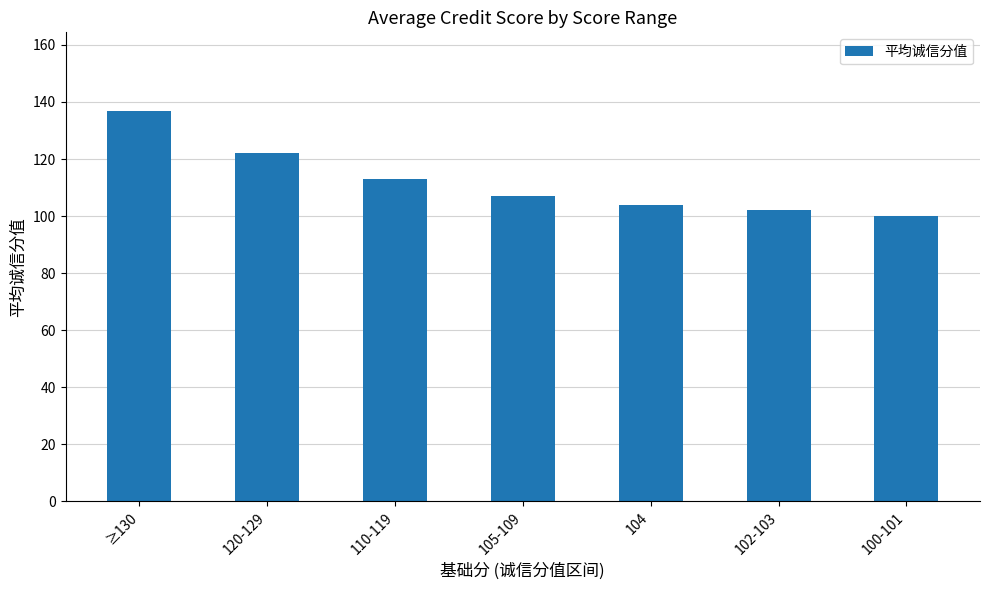

Reading right to left, extract all data points from this chart.

100-101=100	102-103=102	104=104	105-109=107	110-119=113	120-129=122	≥130=137